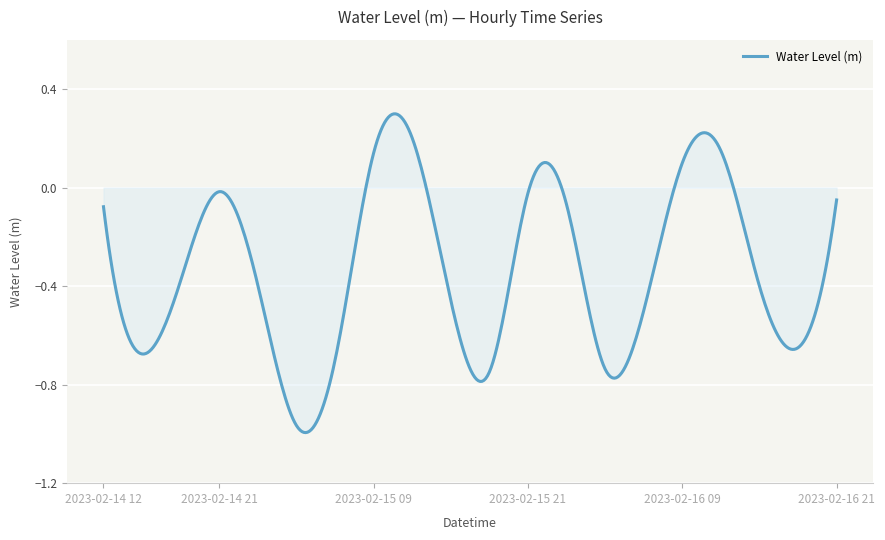

How many lines are shown in the chart?

1